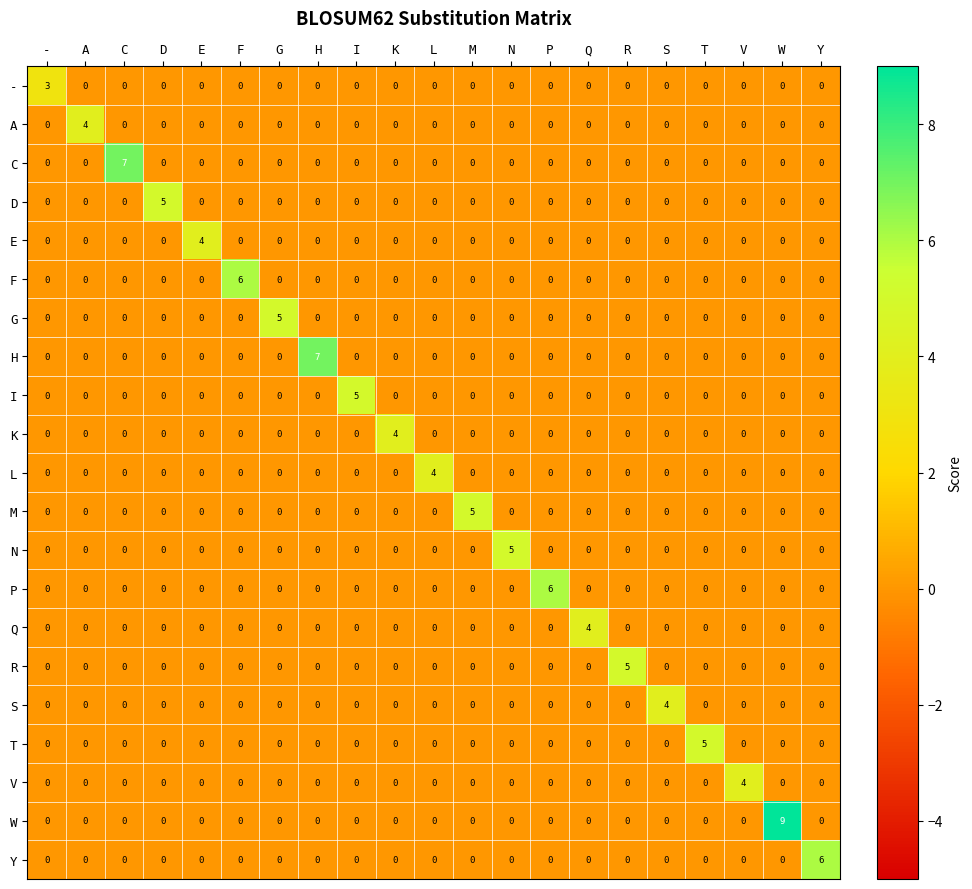

How many values in the E series exceed 0?

1